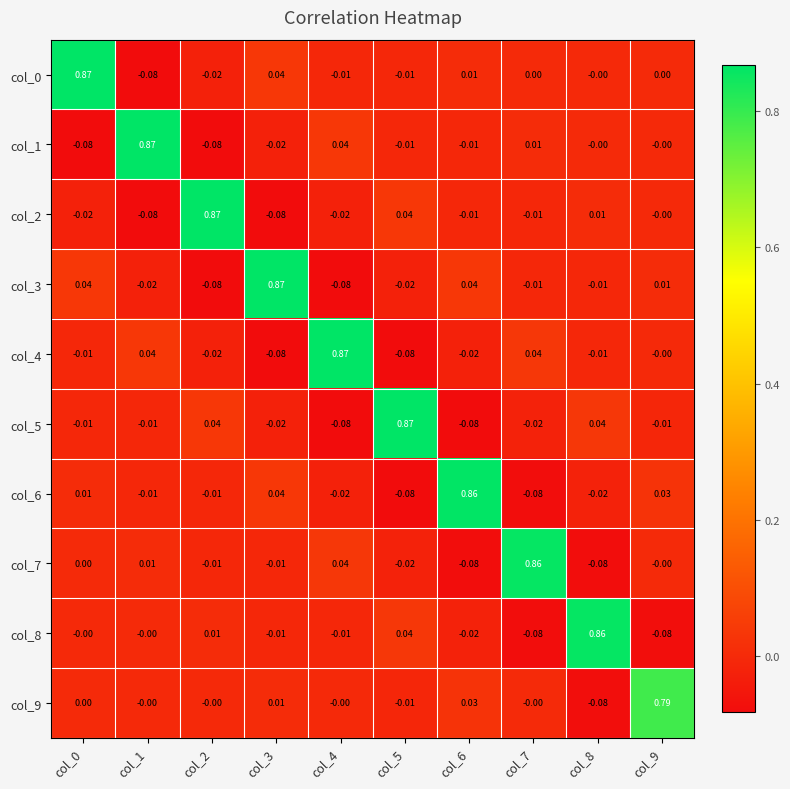

Is the value of col_2 at col_8 greater than the value of col_6 at col_3?

No